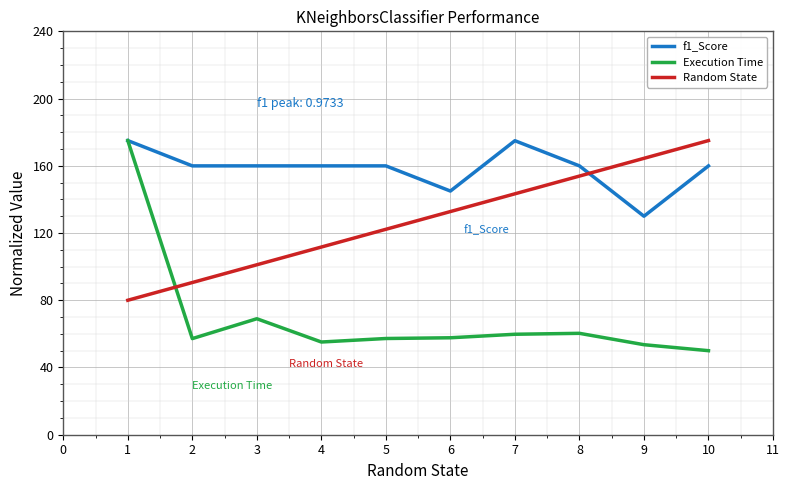

At which label is Execution Time closest to 112?

3